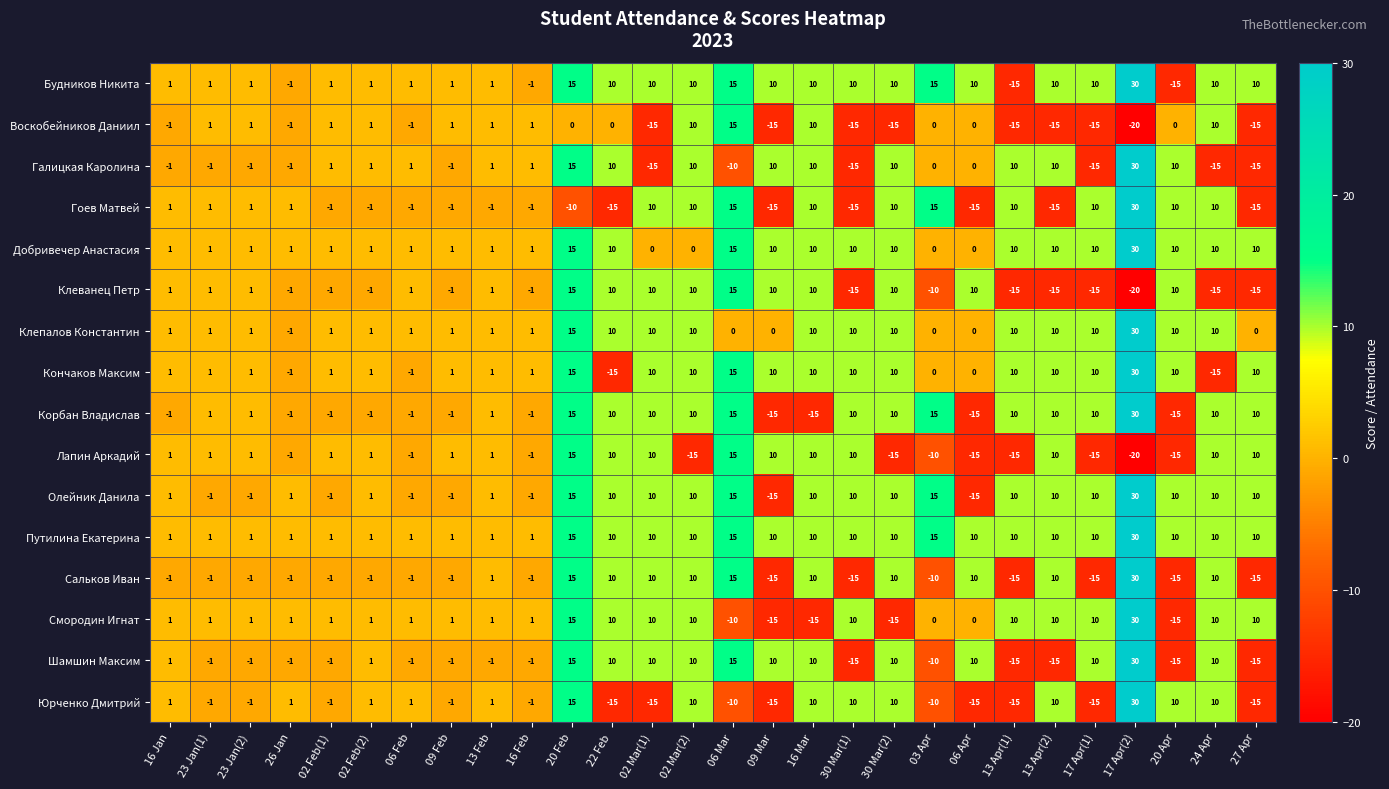

Which series changed the most between 22 Feb and 03 Apr?

Гоев Матвей